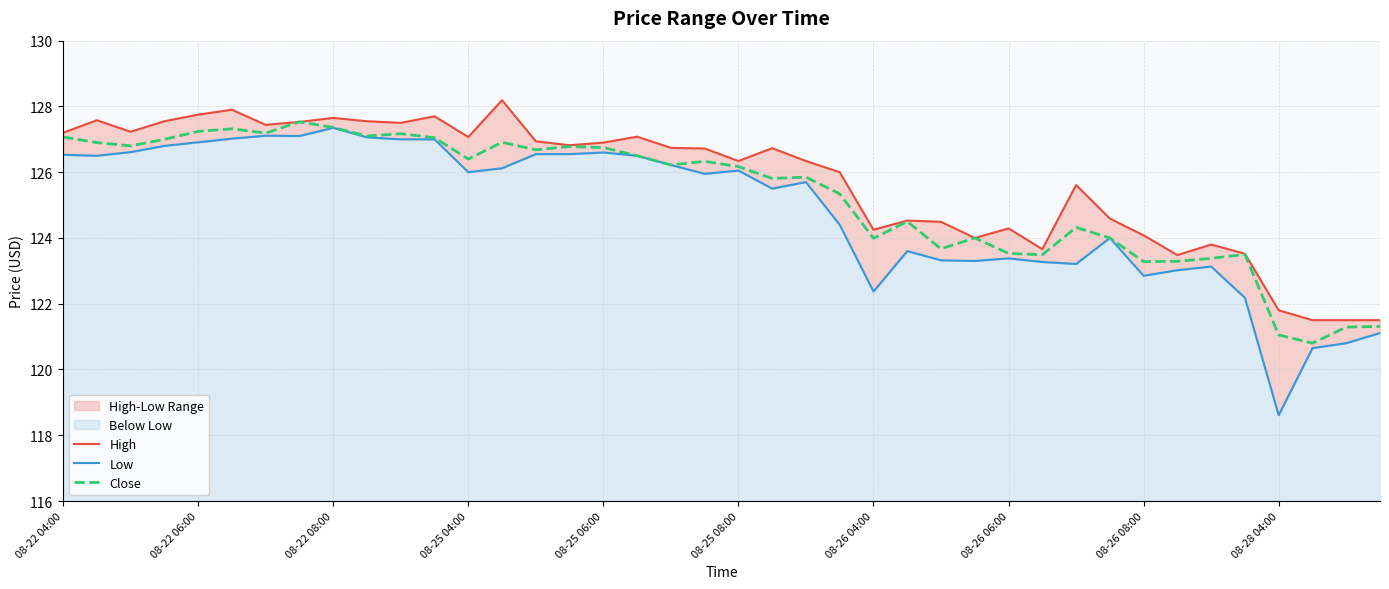

What position from the left is 34?

35